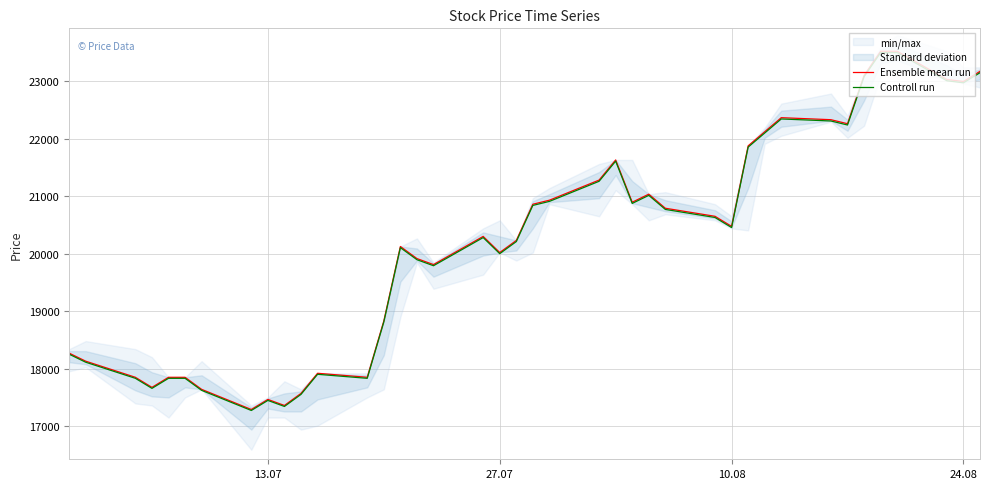

What is the sum of all Controll run values?

808081.3